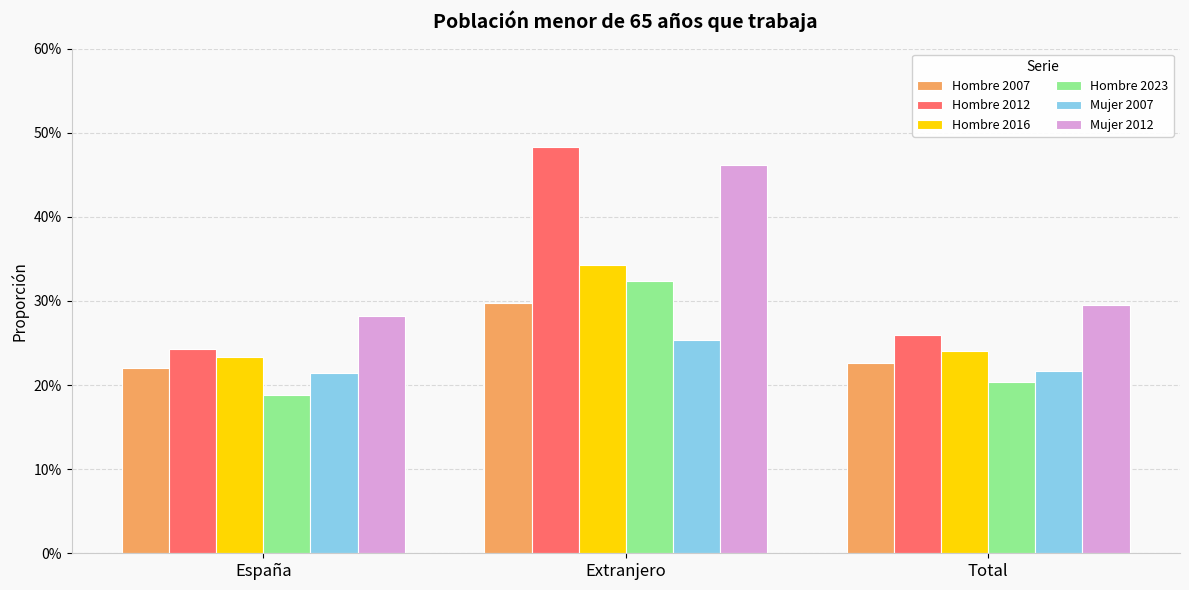

At how many categories does at least one series exceed 0?

3